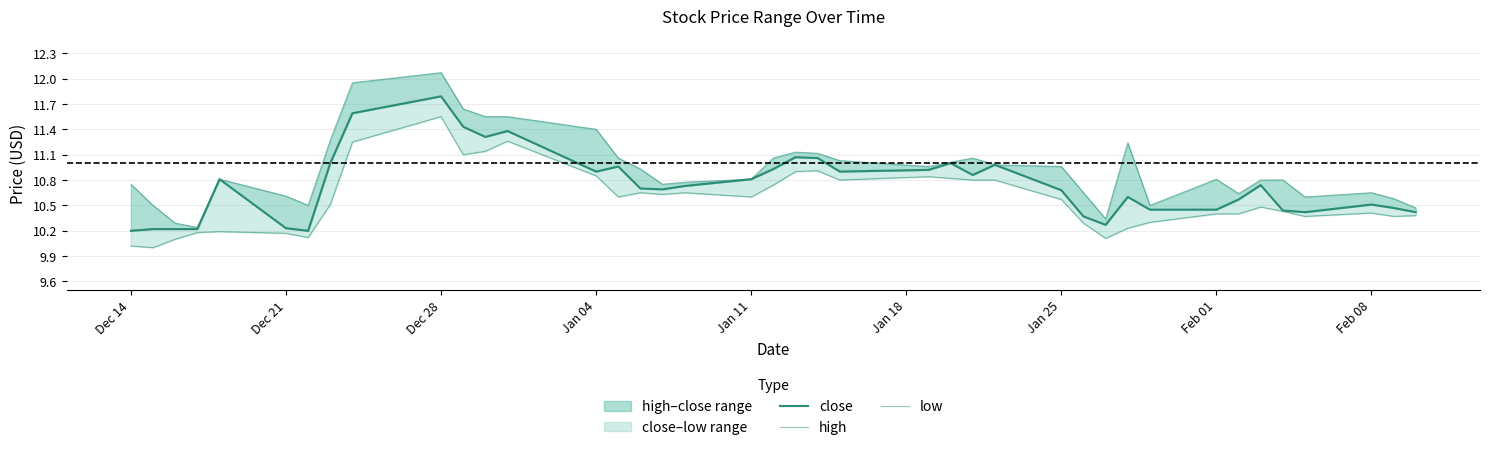

Is the value of high at 15 greater than the value of low at 14?

Yes